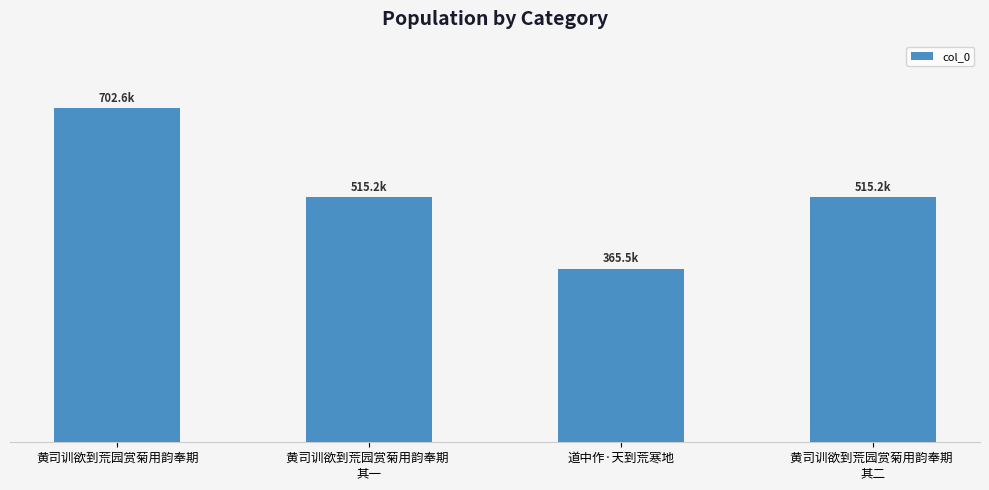

List the labels in order of value, largest first.

黄司训欲到荒园赏菊用韵奉期, 黄司训欲到荒园赏菊用韵奉期 
其二, 黄司训欲到荒园赏菊用韵奉期 
其一, 道中作·天到荒寒地